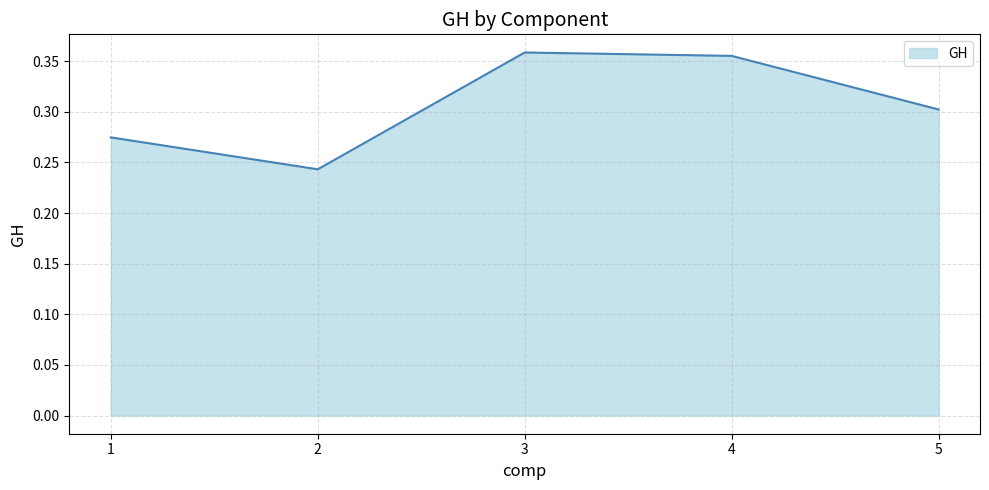

How many values are between 0 and 1?

5